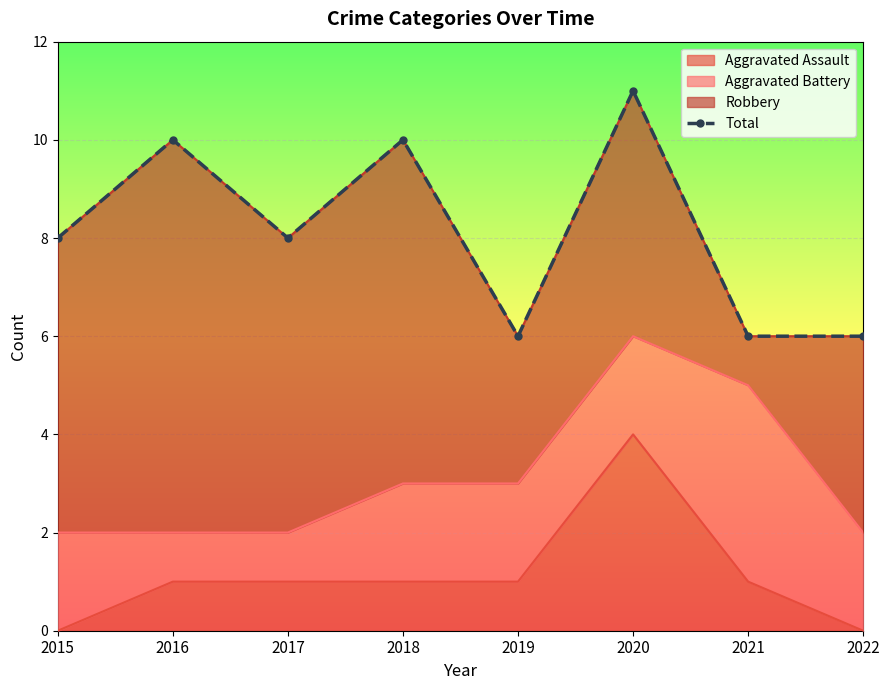

What is the difference between the maximum and minimum values?

5